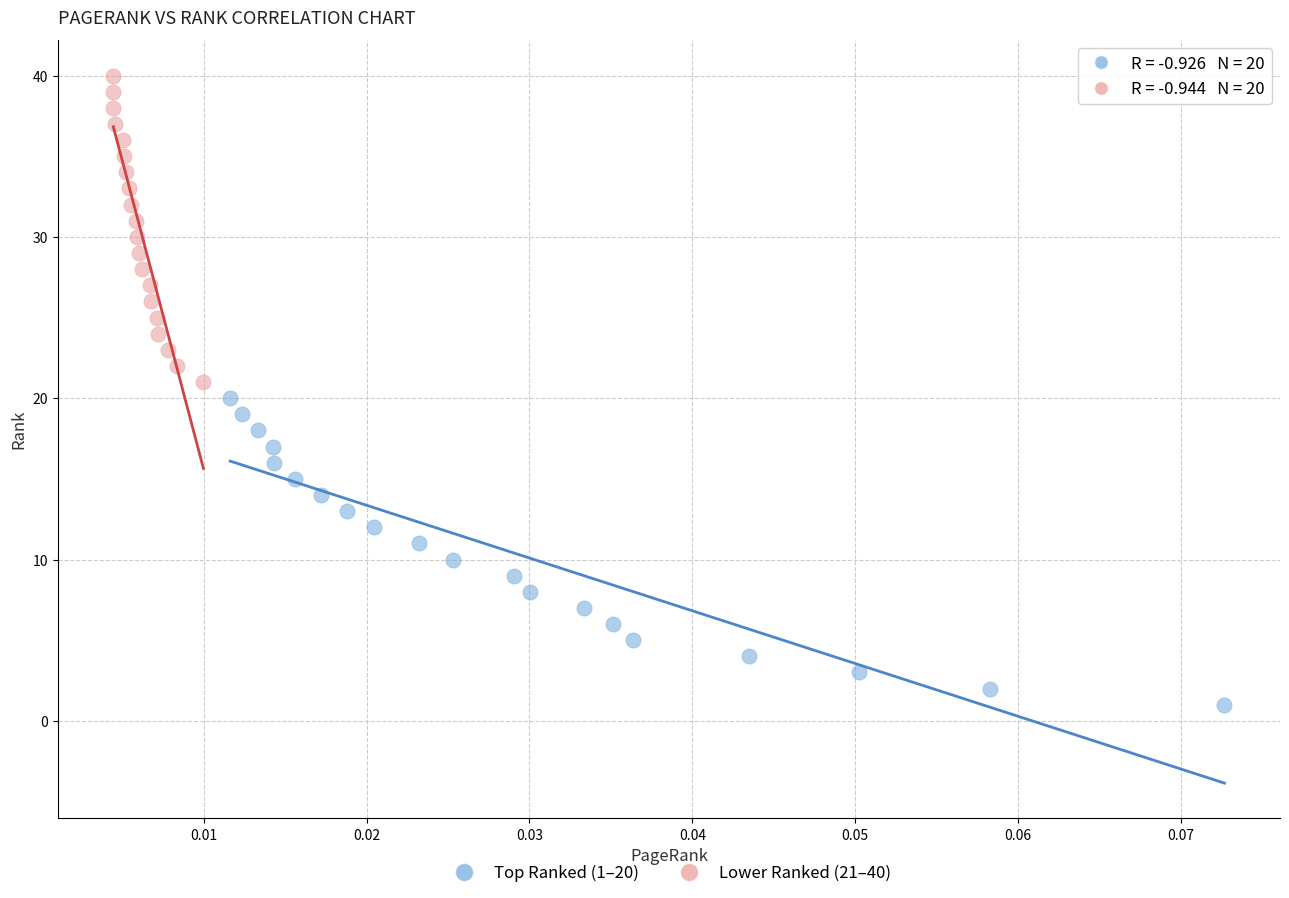

Which series contains the highest Y value?

Lower Ranked (21–40)